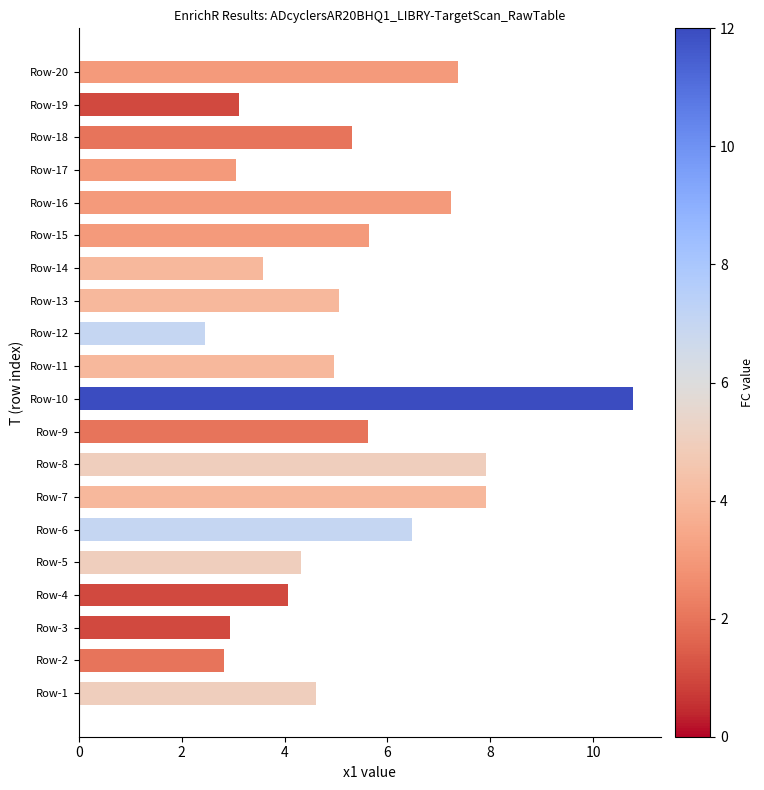

What is the sum of all values?

105.3